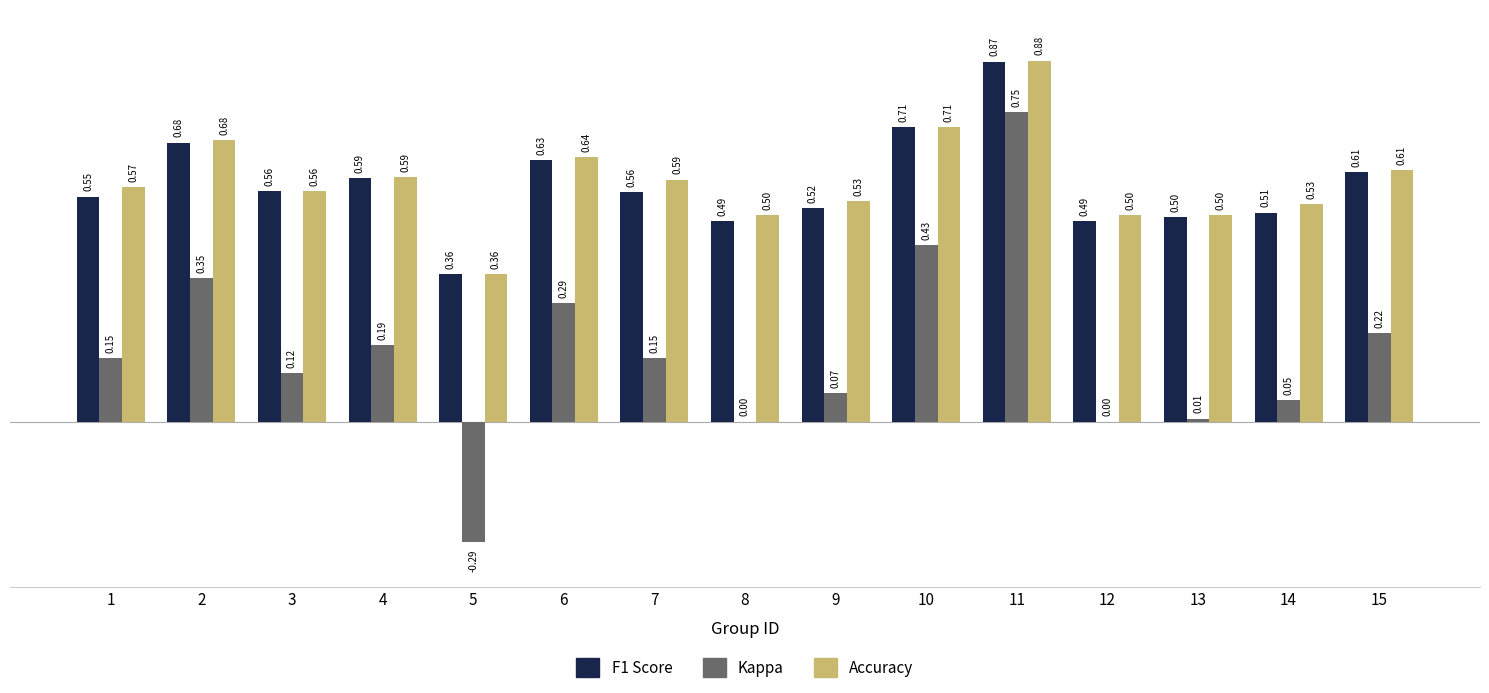

At which category is the sum across all series the highest?

11